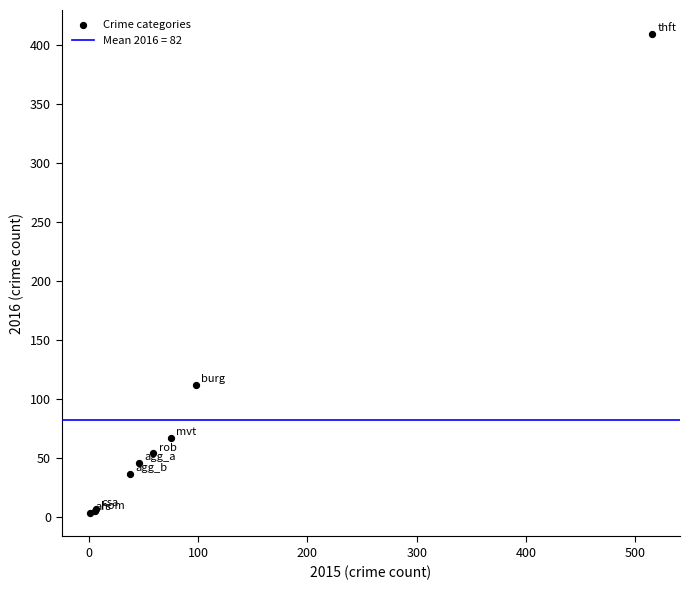

What Y value in the scatter plot is closest to 206?

112